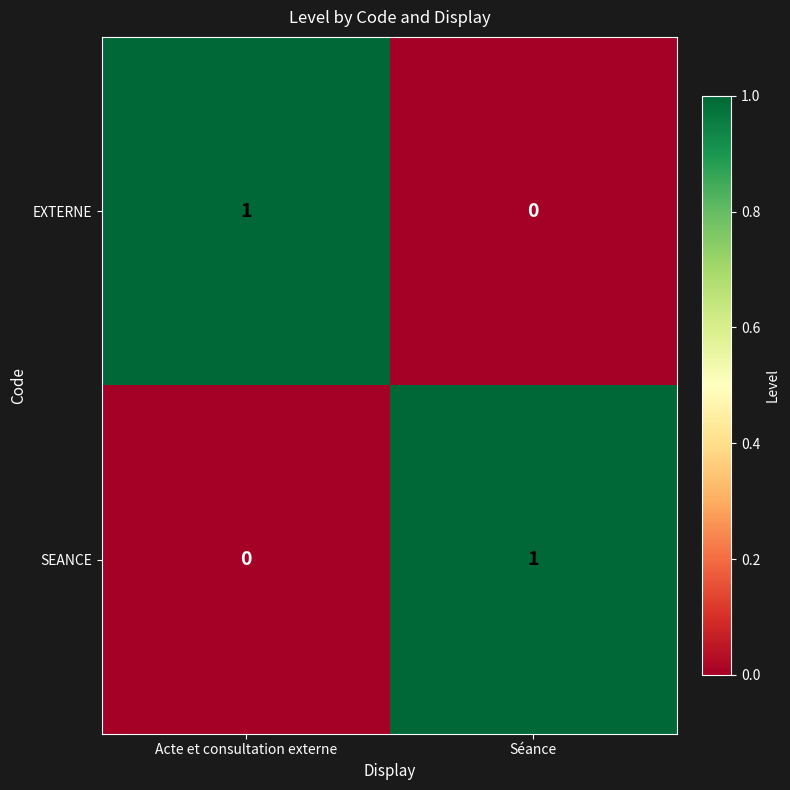

True or false: SEANCE has a value of 1 at Séance.

True